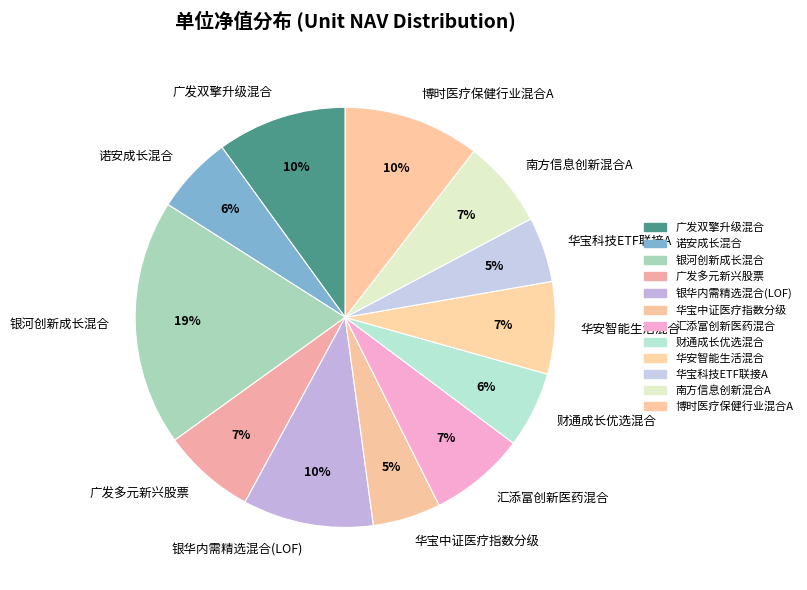

How many segments does this pie chart have?

12